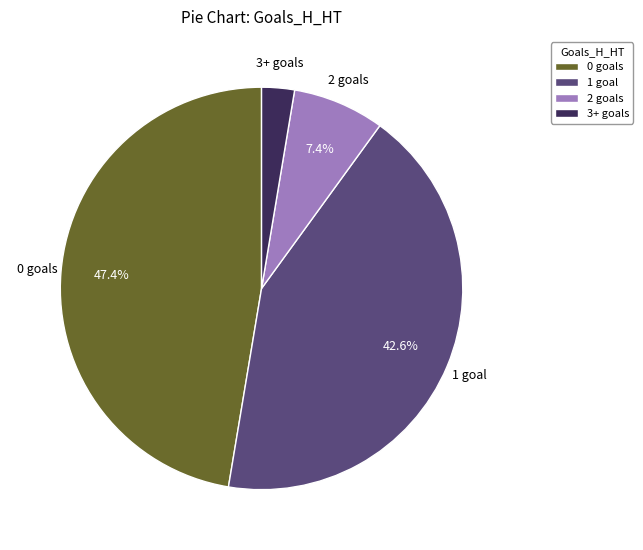

To the nearest percent, what is the combined percentage of 2 and 1?

50%